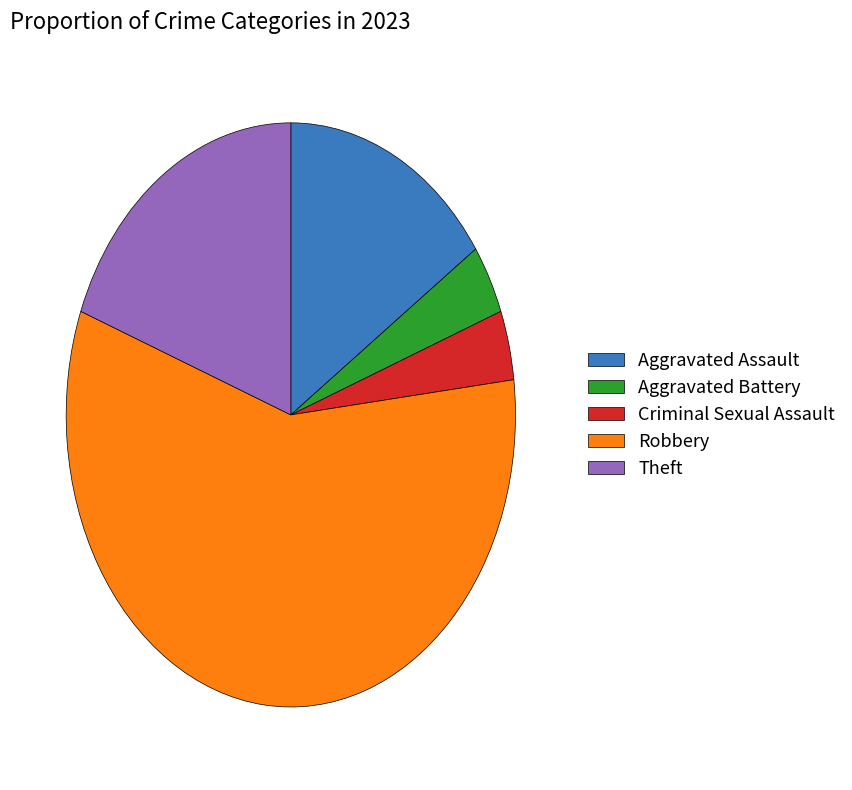

Which slice is the largest?

Robbery